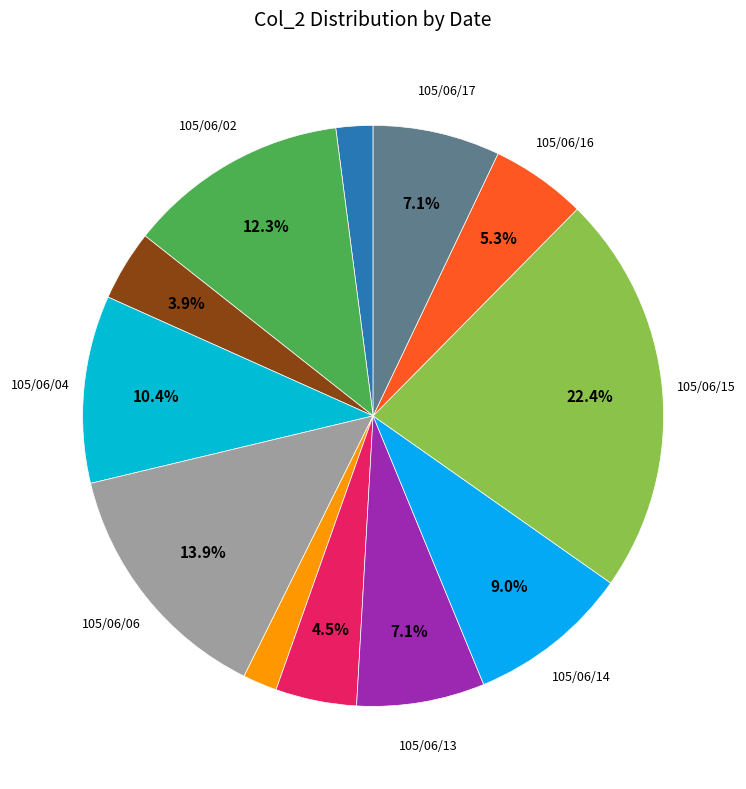

Count the number of slices in the pie.

12